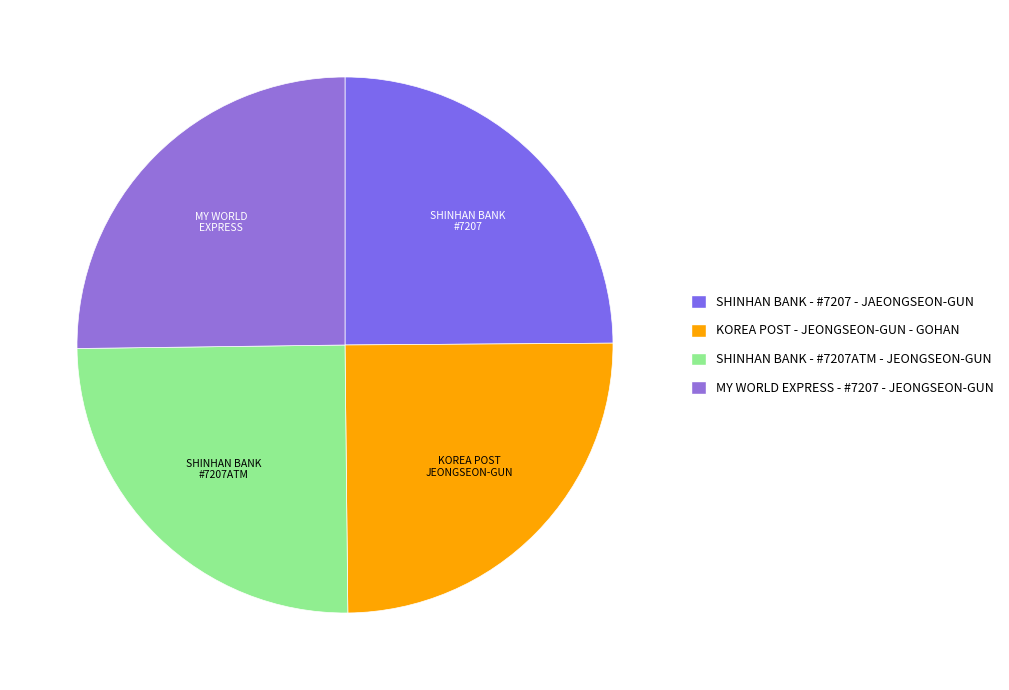

Which slice is the largest?

MY WORLD EXPRESS - #7207 - JEONGSEON-GUN